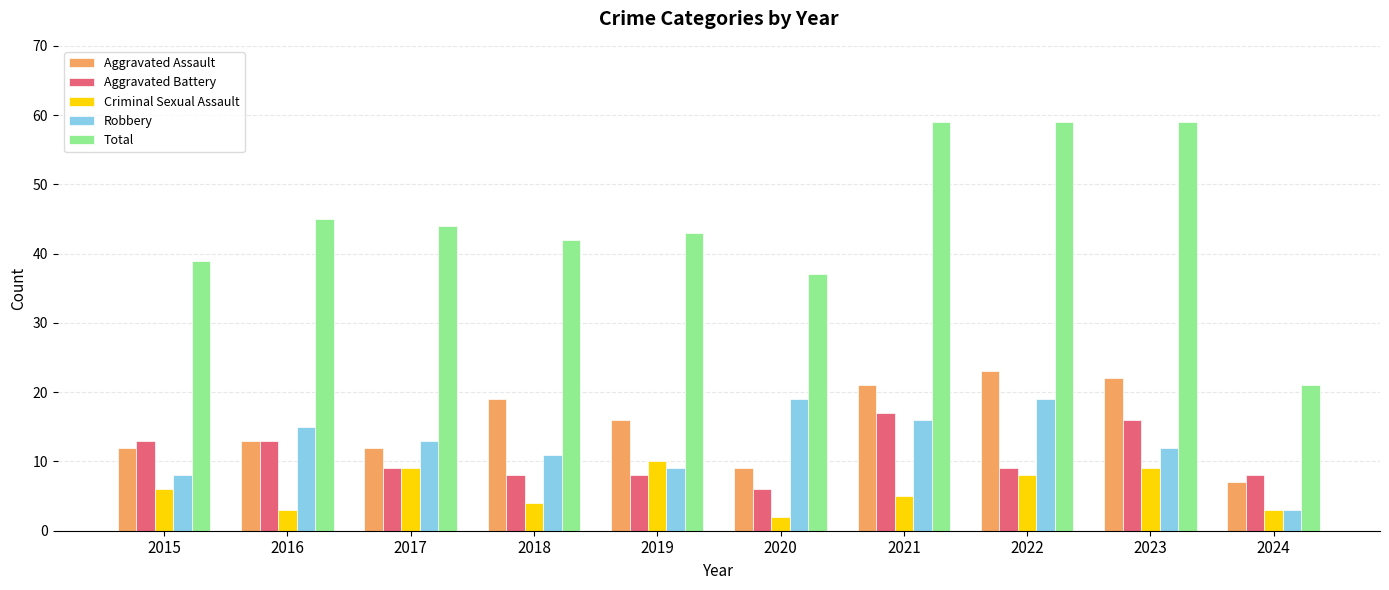

Are the bars horizontal?

No